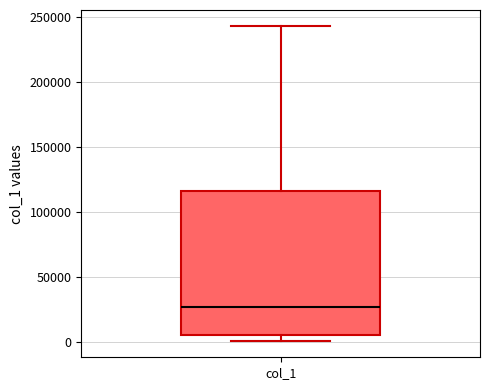

Where does the upper whisker of the box for col_1 end on the y-axis? The values are not printed on the chart, so give them approximately, as read against the axis.

245000